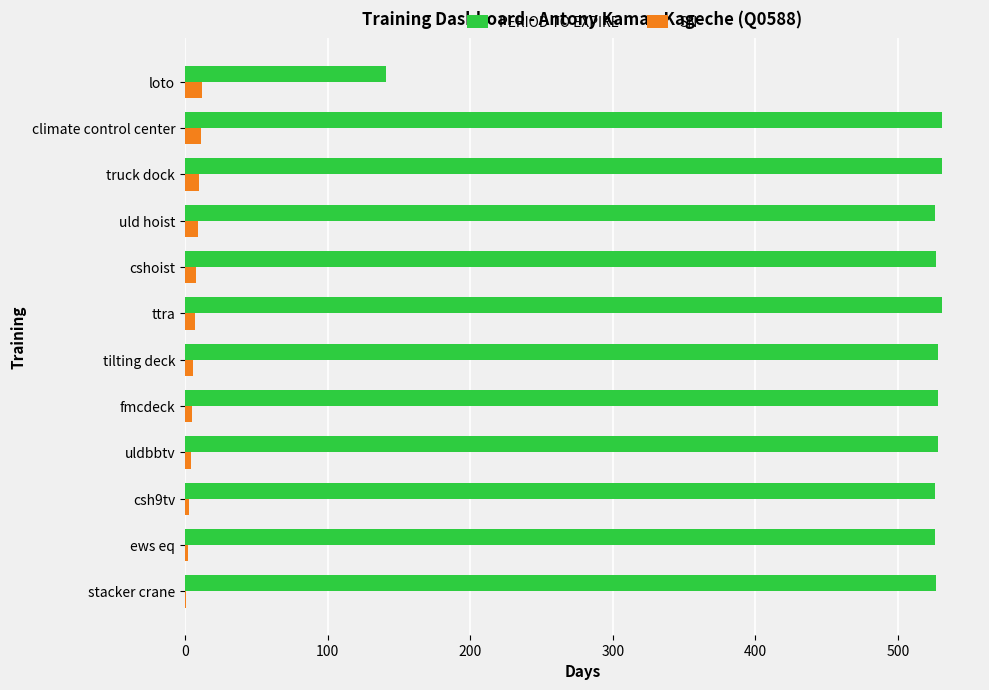

What is the sum of all PERIOD TO EXPIRE values?

5950